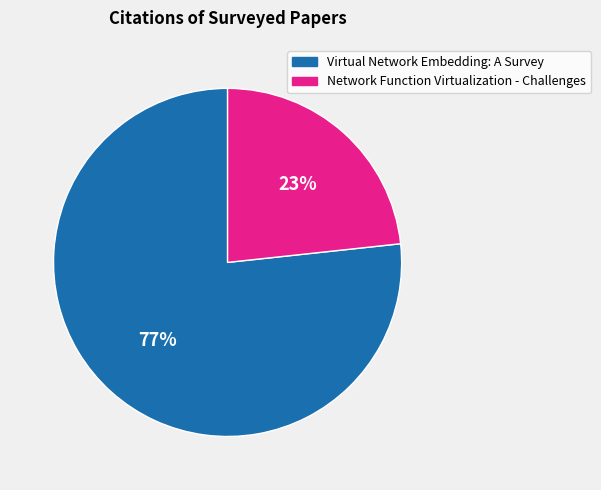

What is the largest slice in the pie chart?

Virtual Network Embedding: A Survey